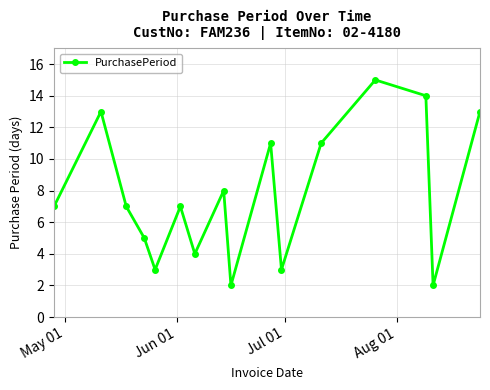

What is the average value?

8